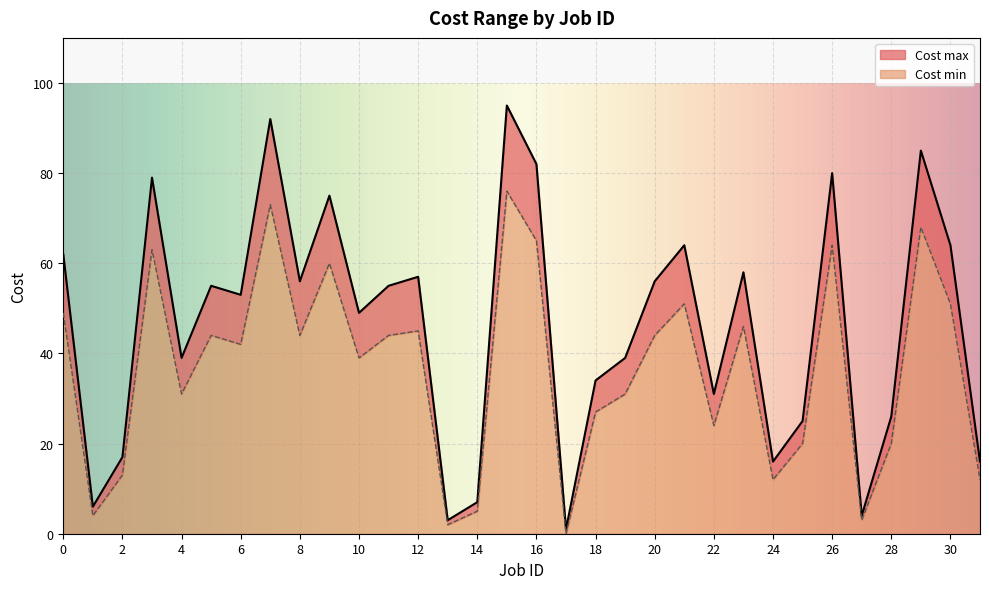

List the series in order of their peak value, highest first.

Cost max, Cost min